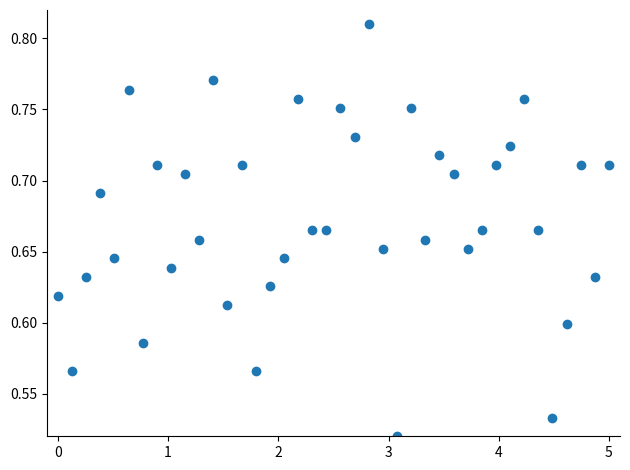

What is the range of Y values (max minus min)?

0.3